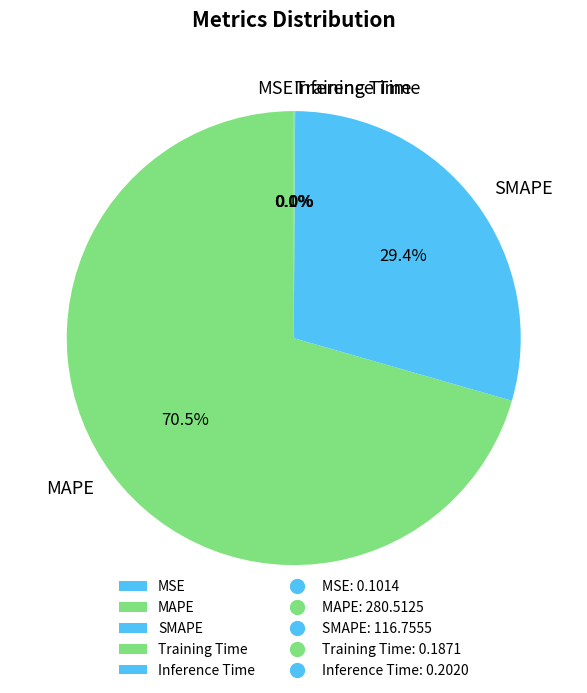

Which category has the biggest portion of the pie?

MAPE